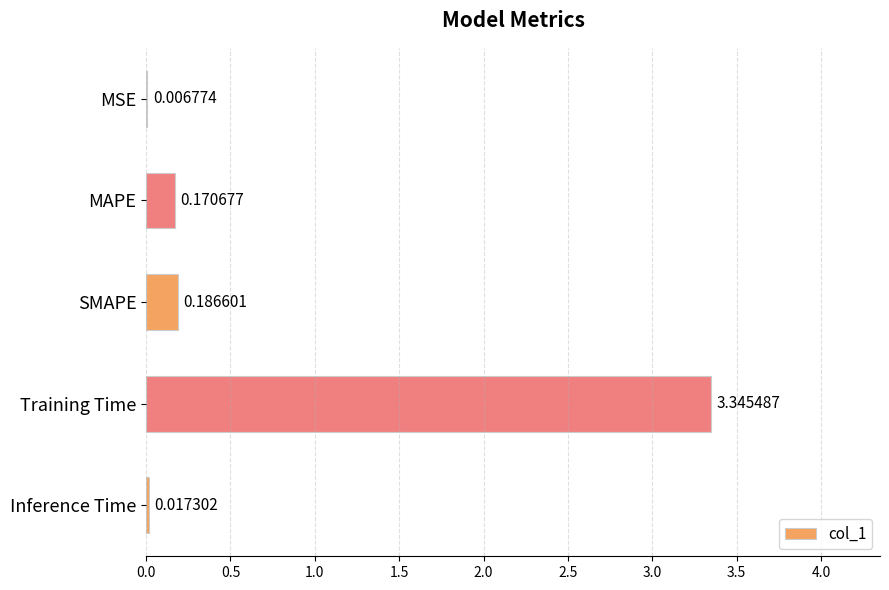

What is the change in value from MSE to Training Time?

+3.3